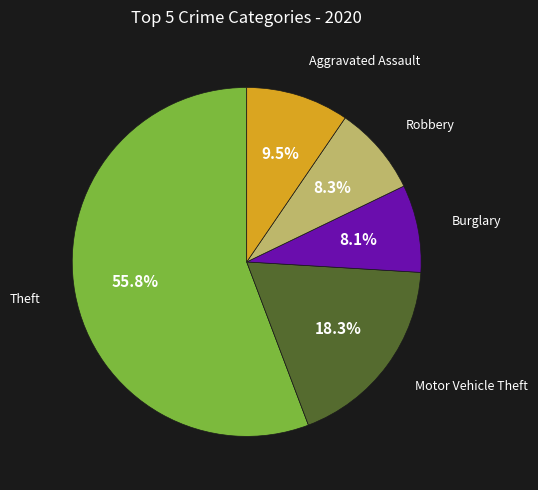

To the nearest percent, what is the average slice percentage?

20%